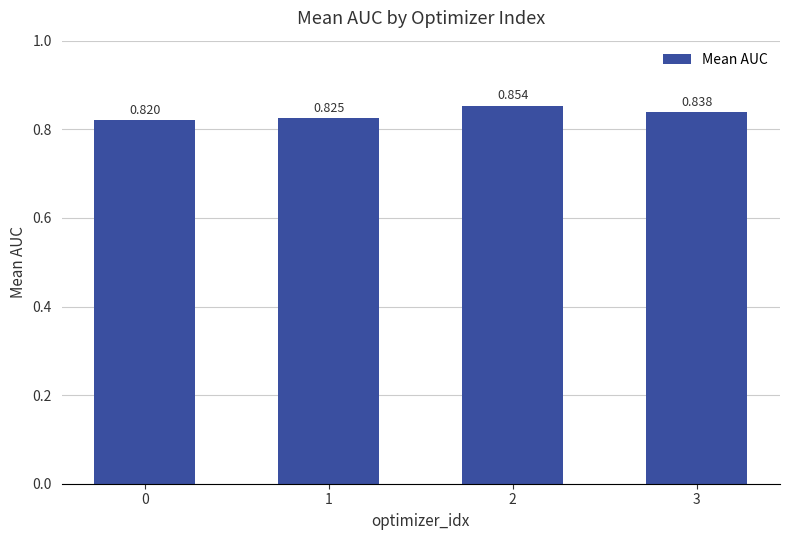

Are the bars grouped side by side (vs. stacked)?

No